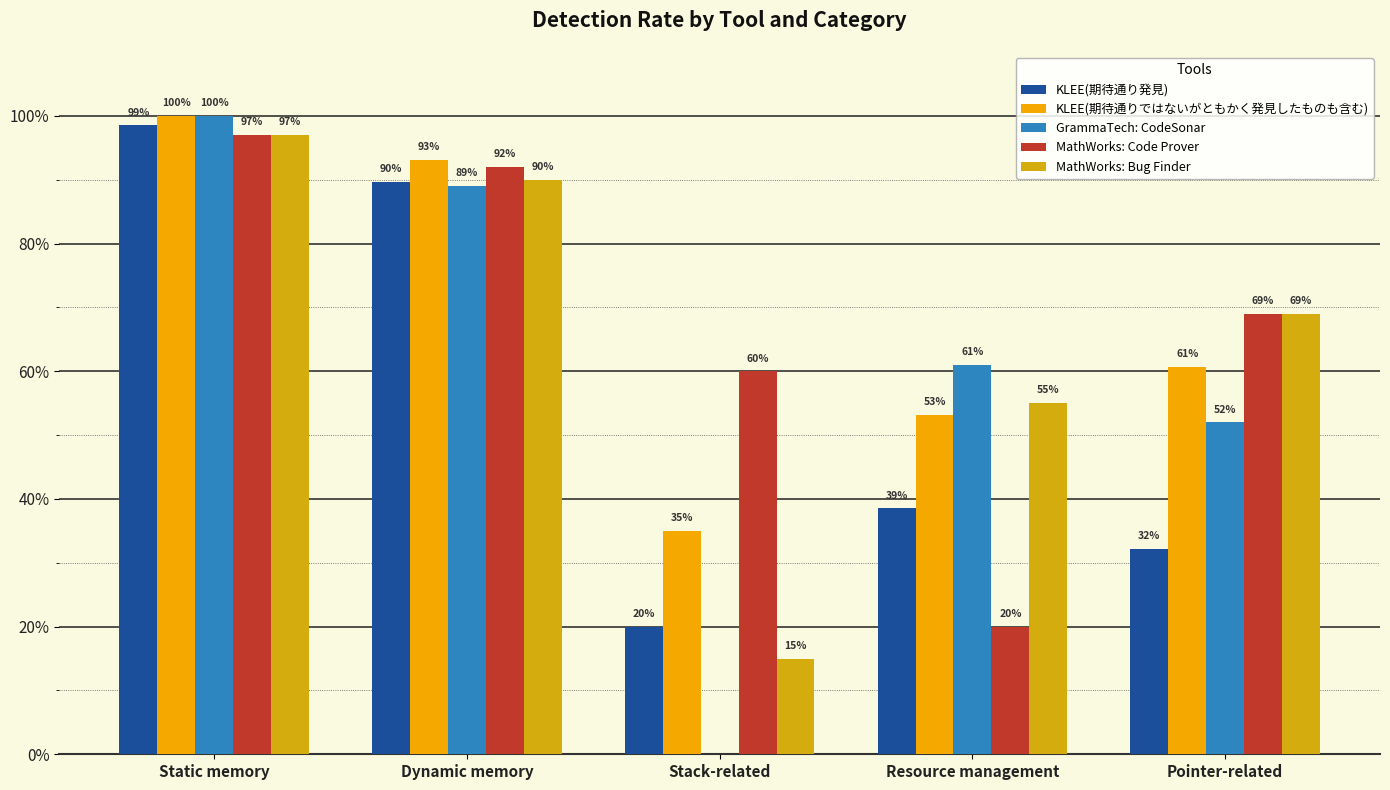

Which category has the highest value in the KLEE(期待通りではないがともかく発見したものも含む) series?

Static memory